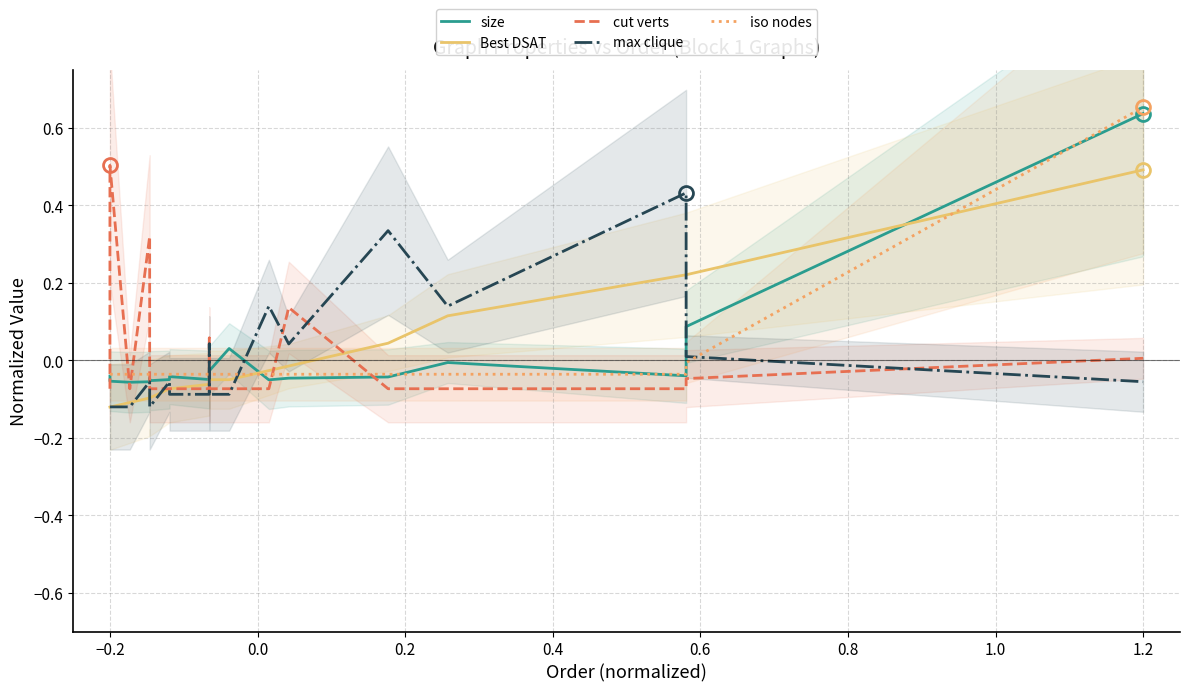

Where is cut verts nearest to the value 0?

1.2